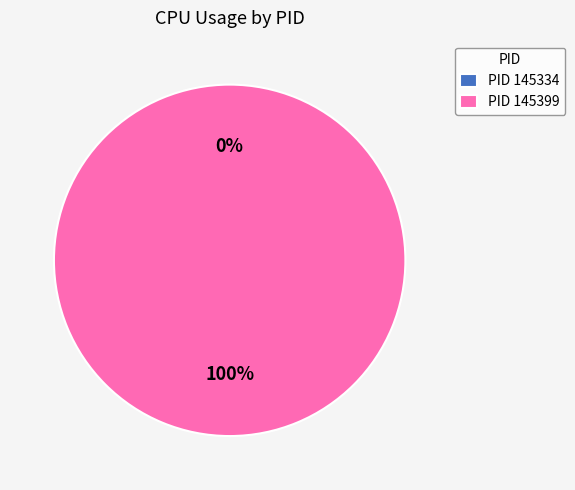

To the nearest percent, what is the difference between the largest and smallest slice percentages?

100%